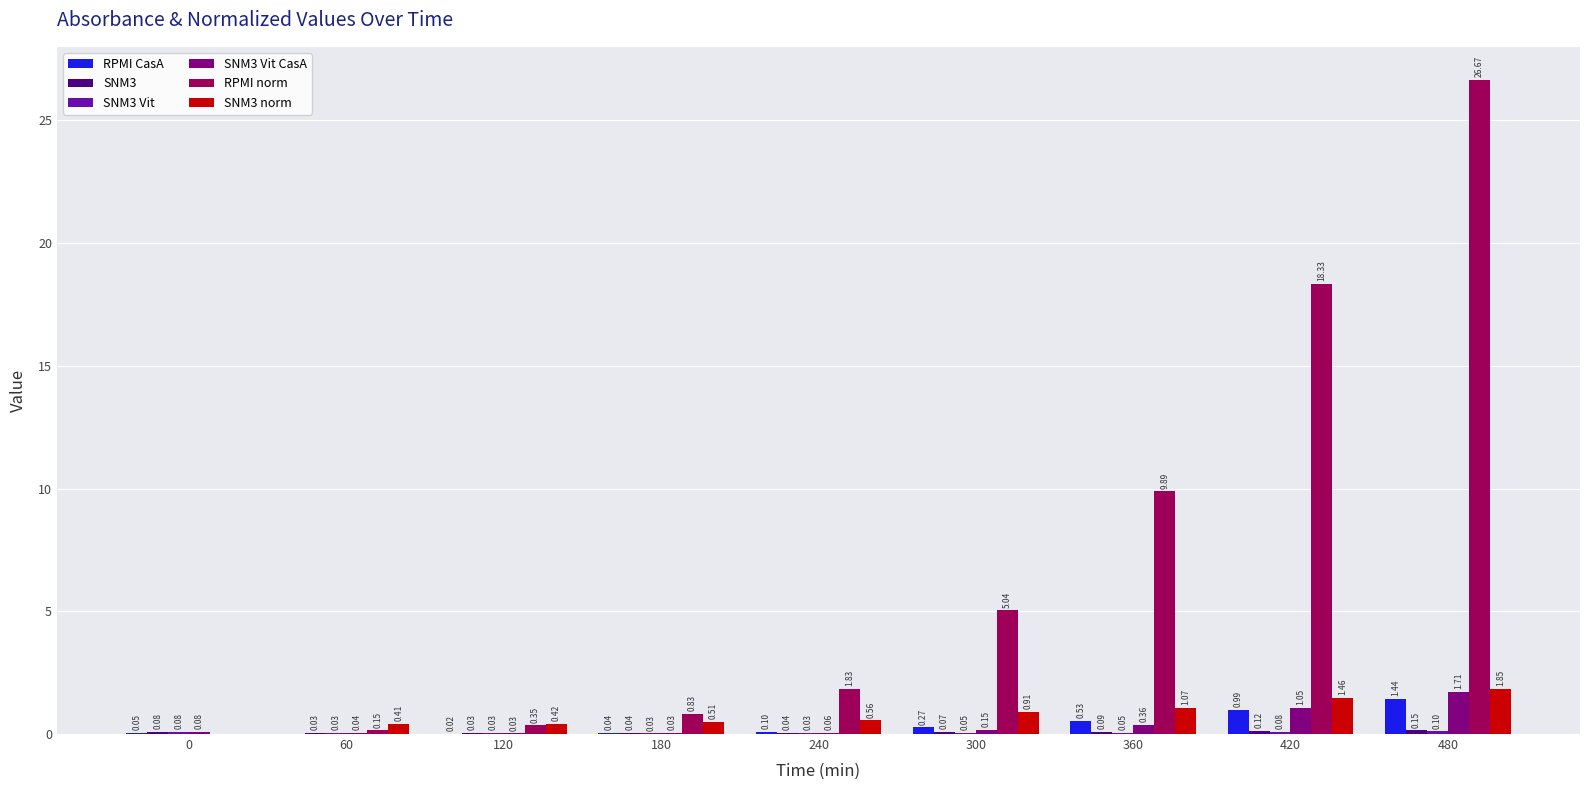

Which series changed the most between 240 and 480?

RPMI norm